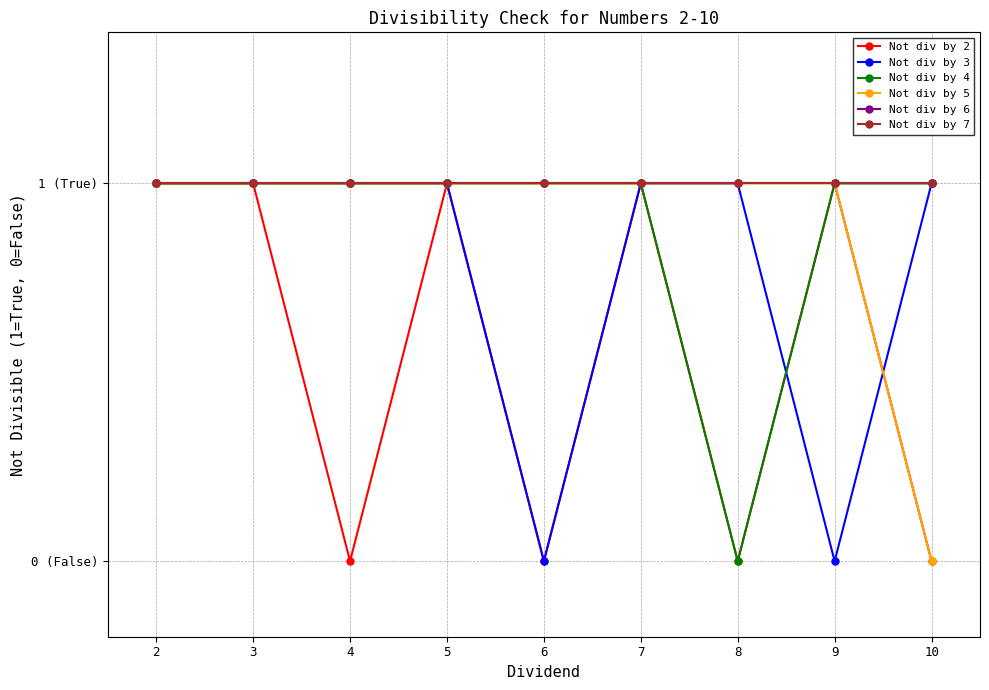

Does the chart have visible grid lines?

Yes